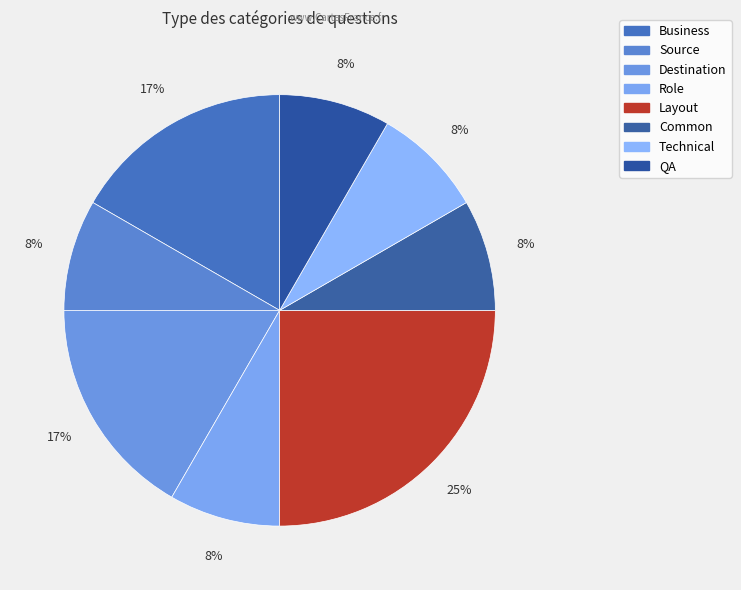

How many slices are in this pie chart?

8